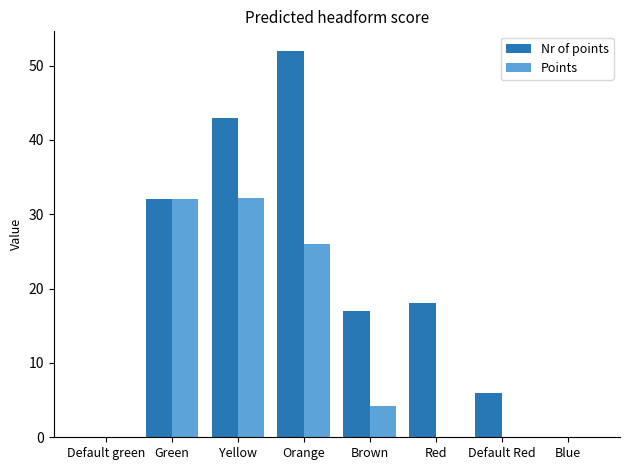

What is the sum of the Nr of points values at Brown and Yellow?

60.0